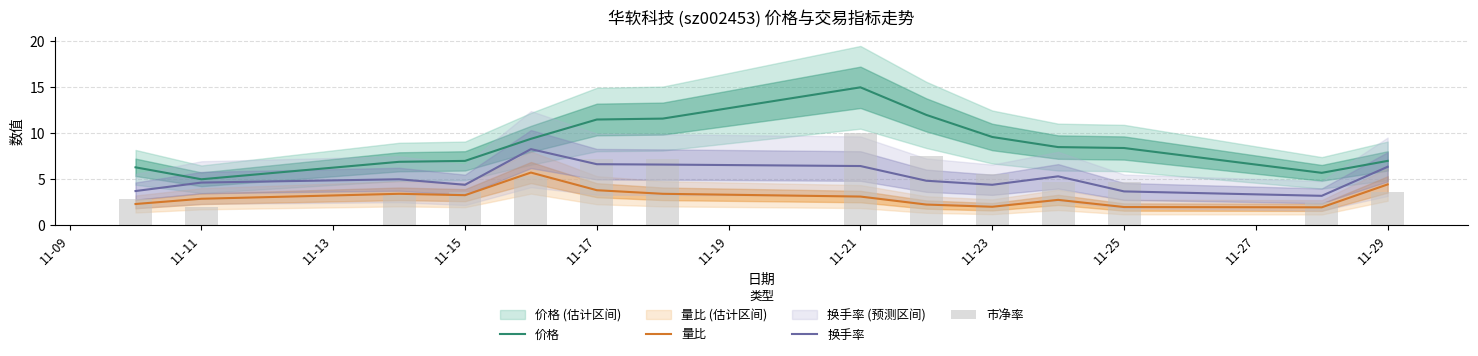

What is the difference between the maximum and minimum values in the 价格 series?

10.0